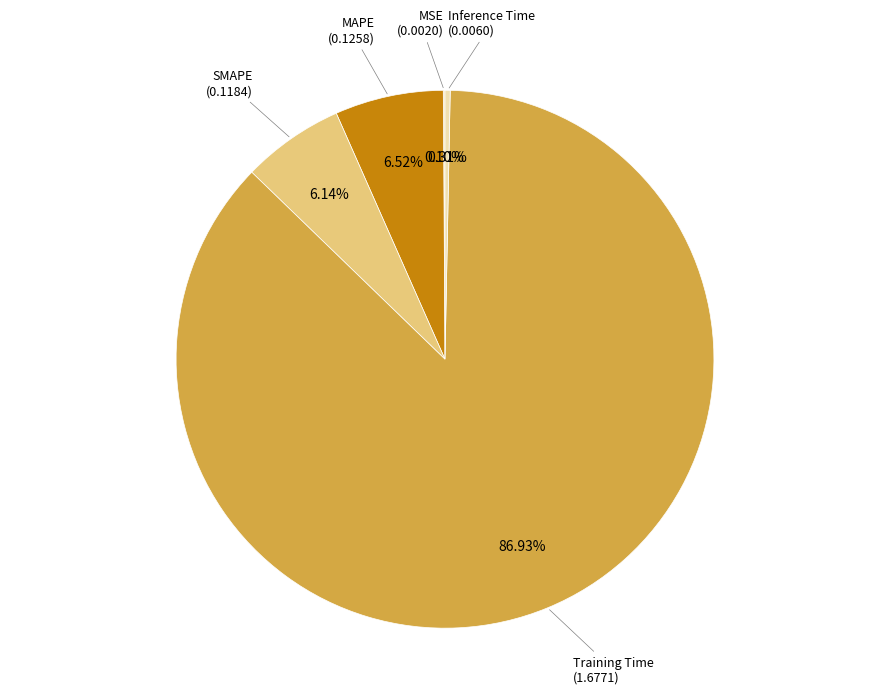

To the nearest percent, what is the combined percentage of MAPE and Training Time?

93%